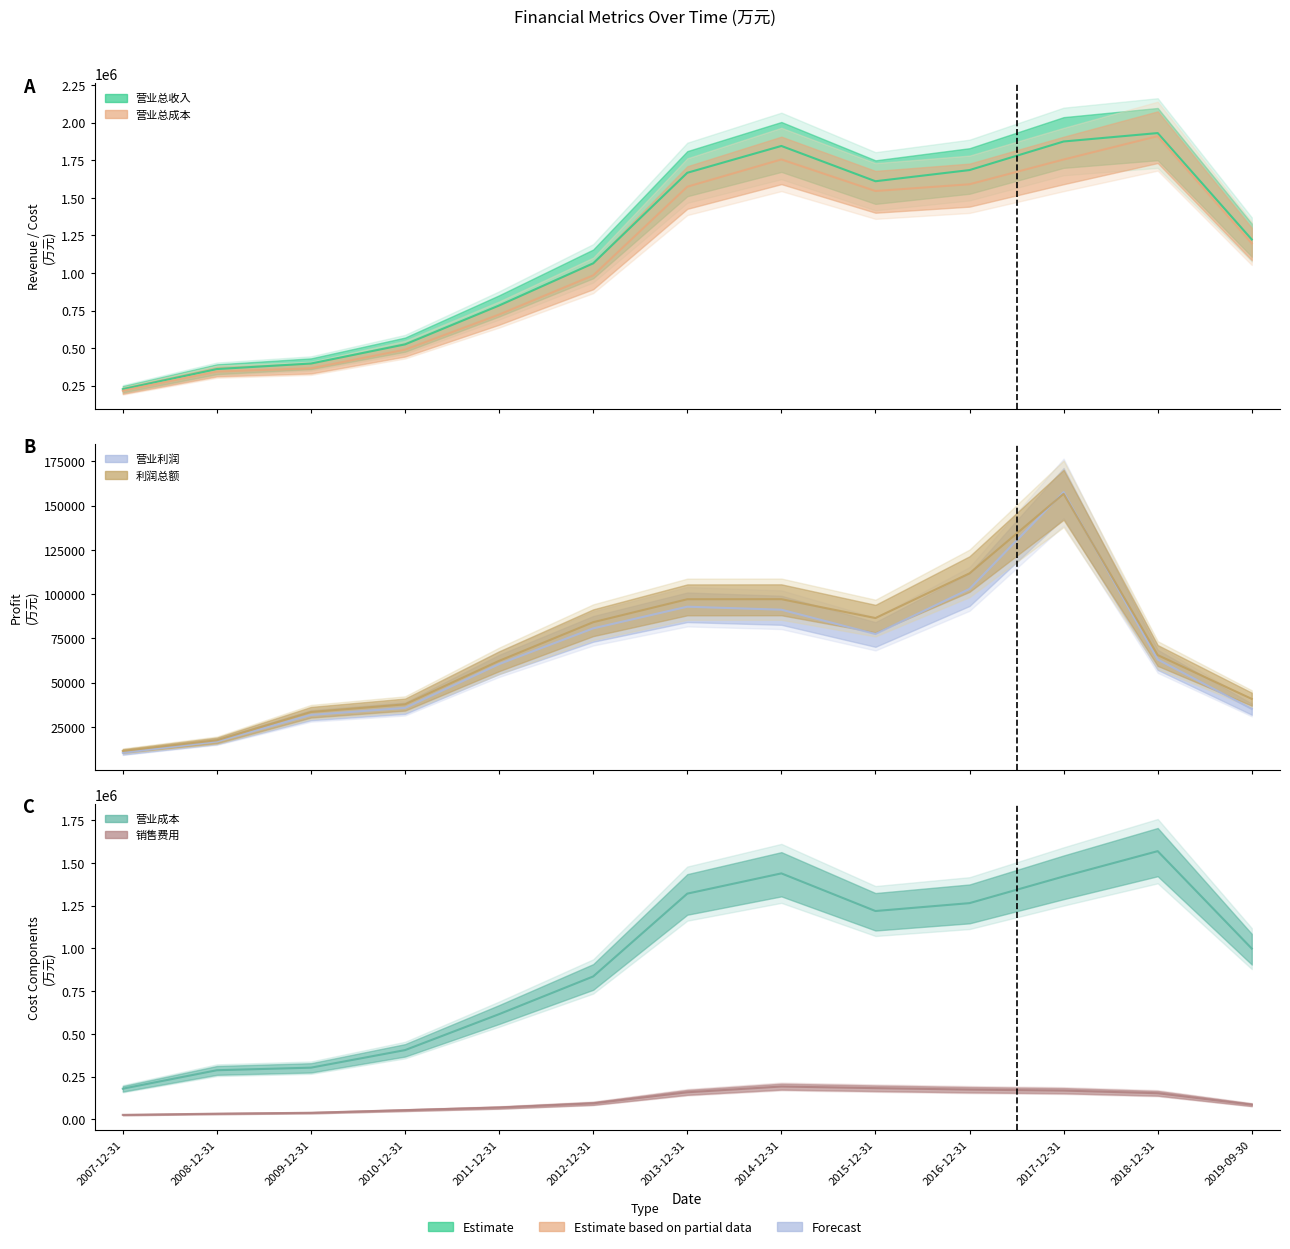

Does the chart have visible grid lines?

No